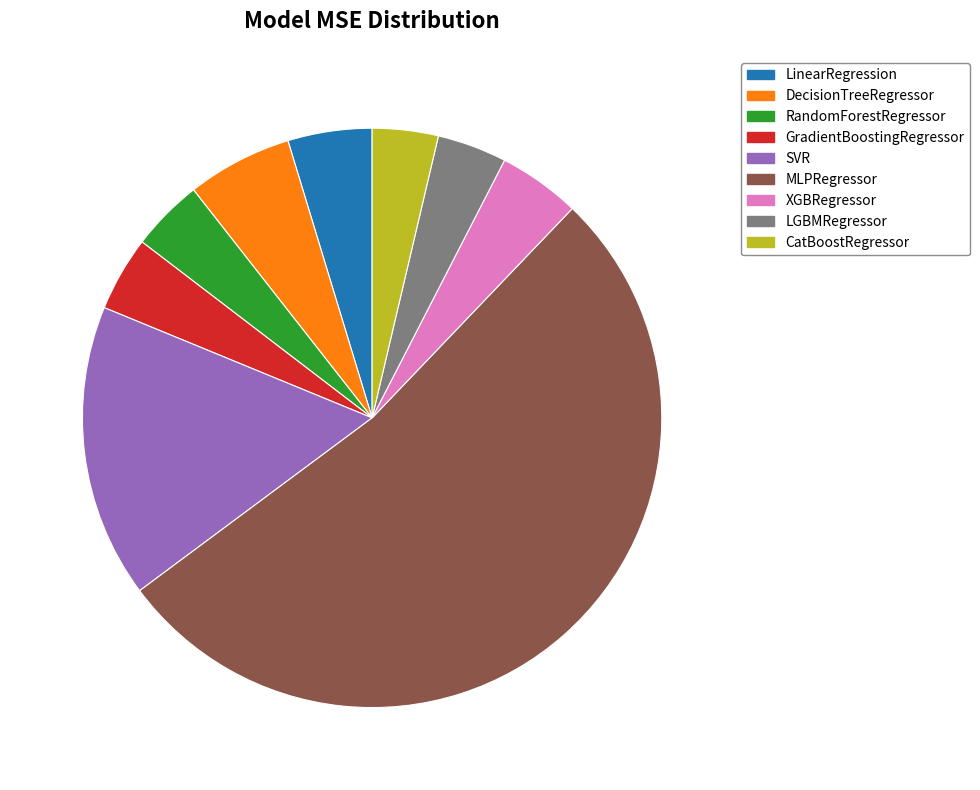

Does any single category account for the majority?

Yes